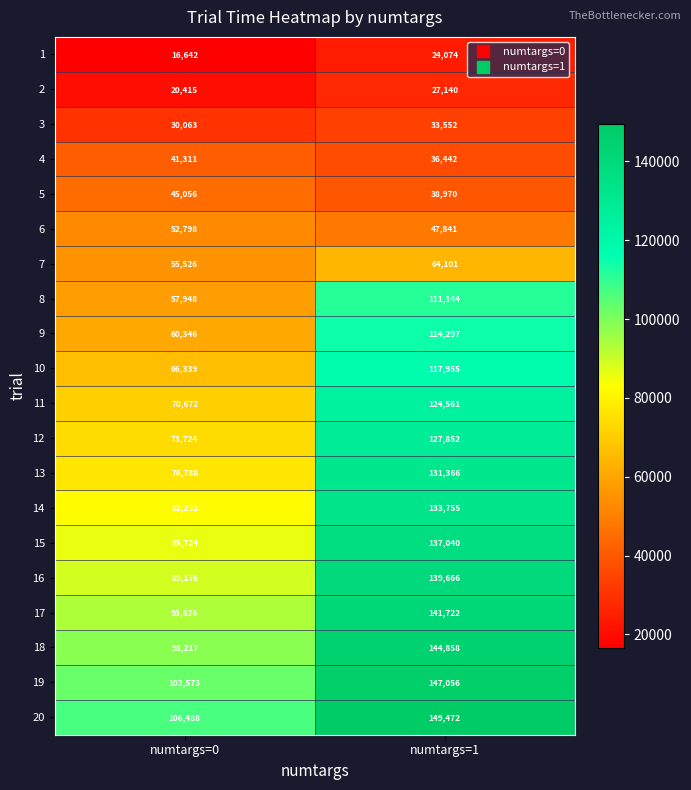

Is it true that 16 equals 250466 at numtargs=1?

False